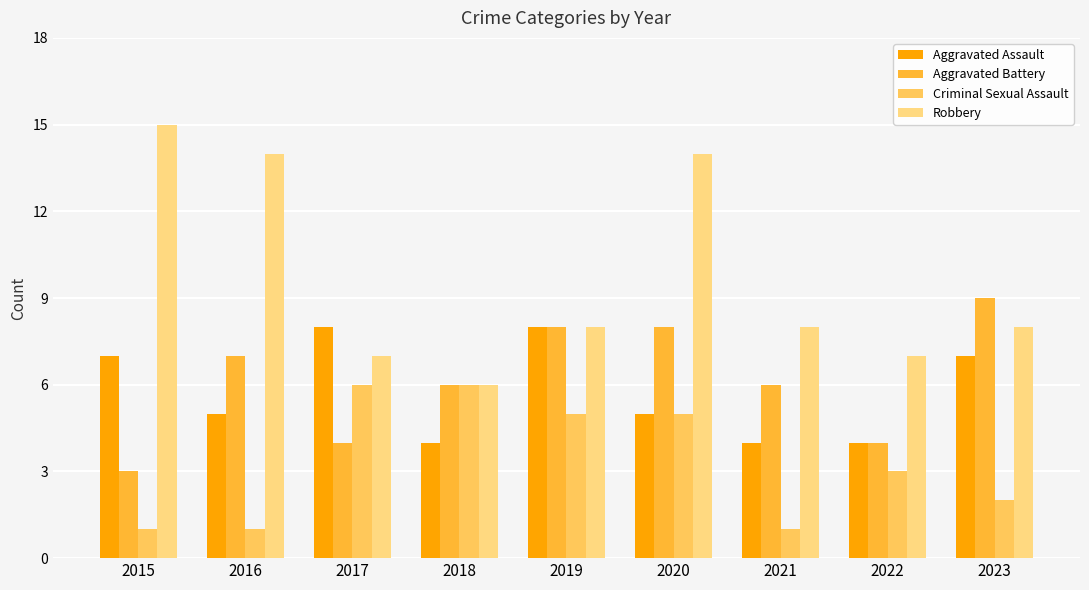

Which series has the largest total across all categories?

Robbery